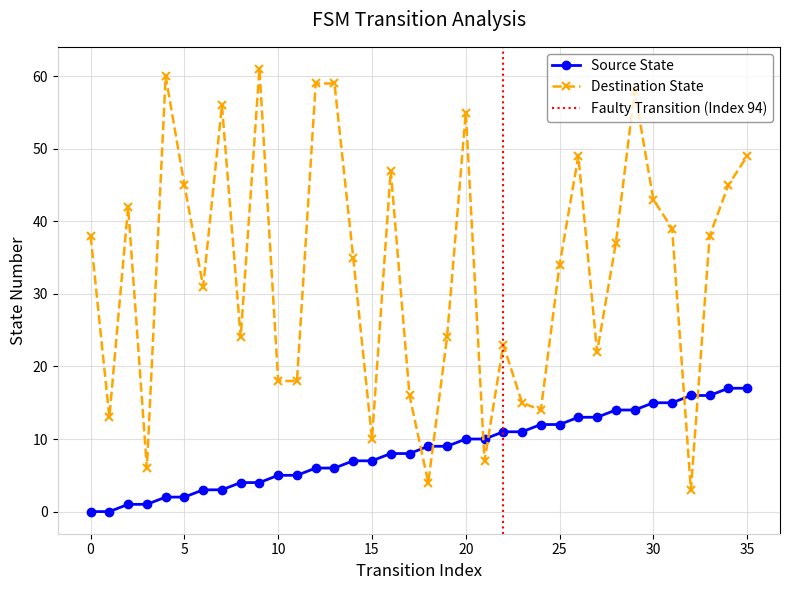

List the labels in order of destination_state value, smallest first.

32, 18, 3, 21, 15, 1, 24, 23, 17, 10, 11, 27, 22, 8, 19, 6, 25, 14, 28, 0, 33, 31, 2, 30, 5, 34, 16, 26, 35, 20, 7, 29, 12, 13, 4, 9